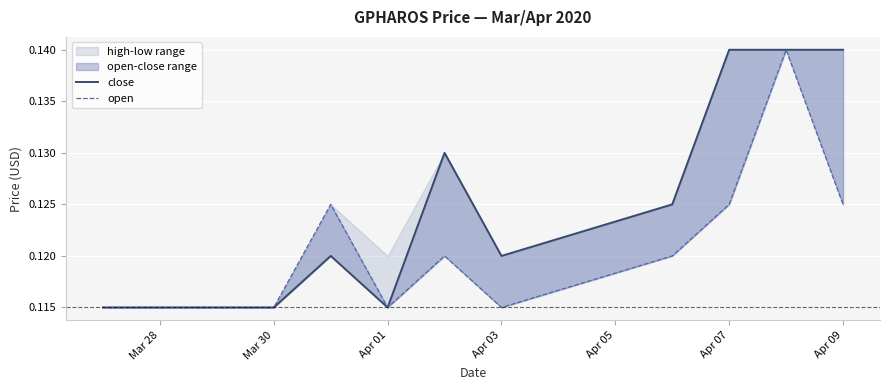

In close, how many points are lower than both neighbors (excluding endpoints)?

2